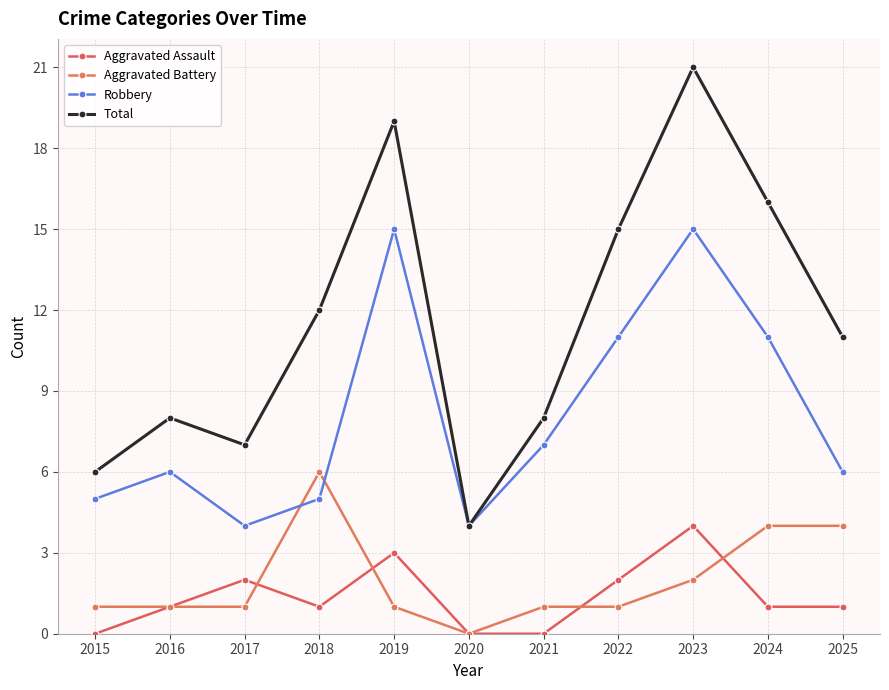

Is it true that Total equals 4 at 2020?

True